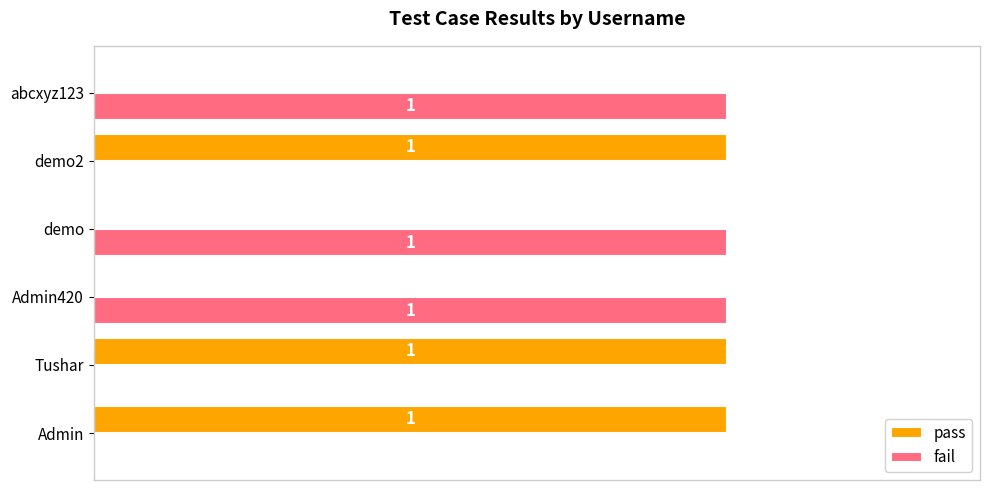

What are all the series names shown in the legend?

pass, fail